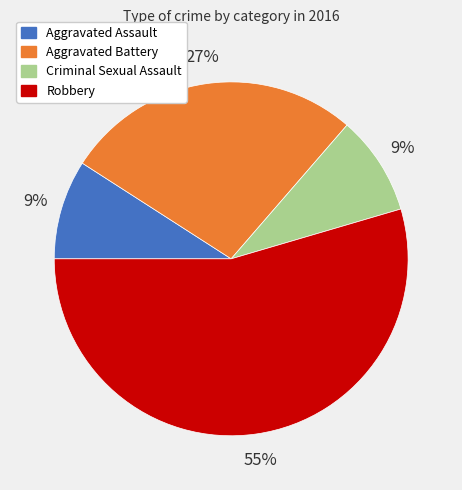

What percentage is the Criminal Sexual Assault slice, to the nearest percent?

9%